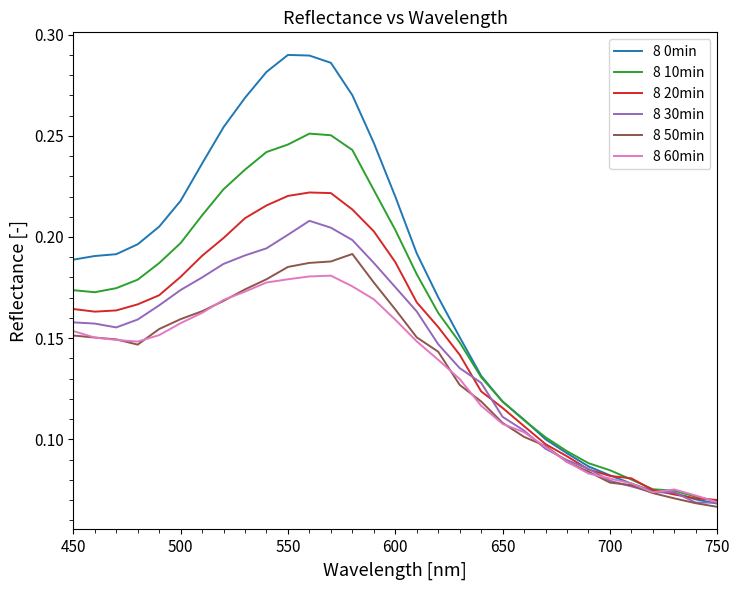

Does the chart display data point markers on the line(s)?

No